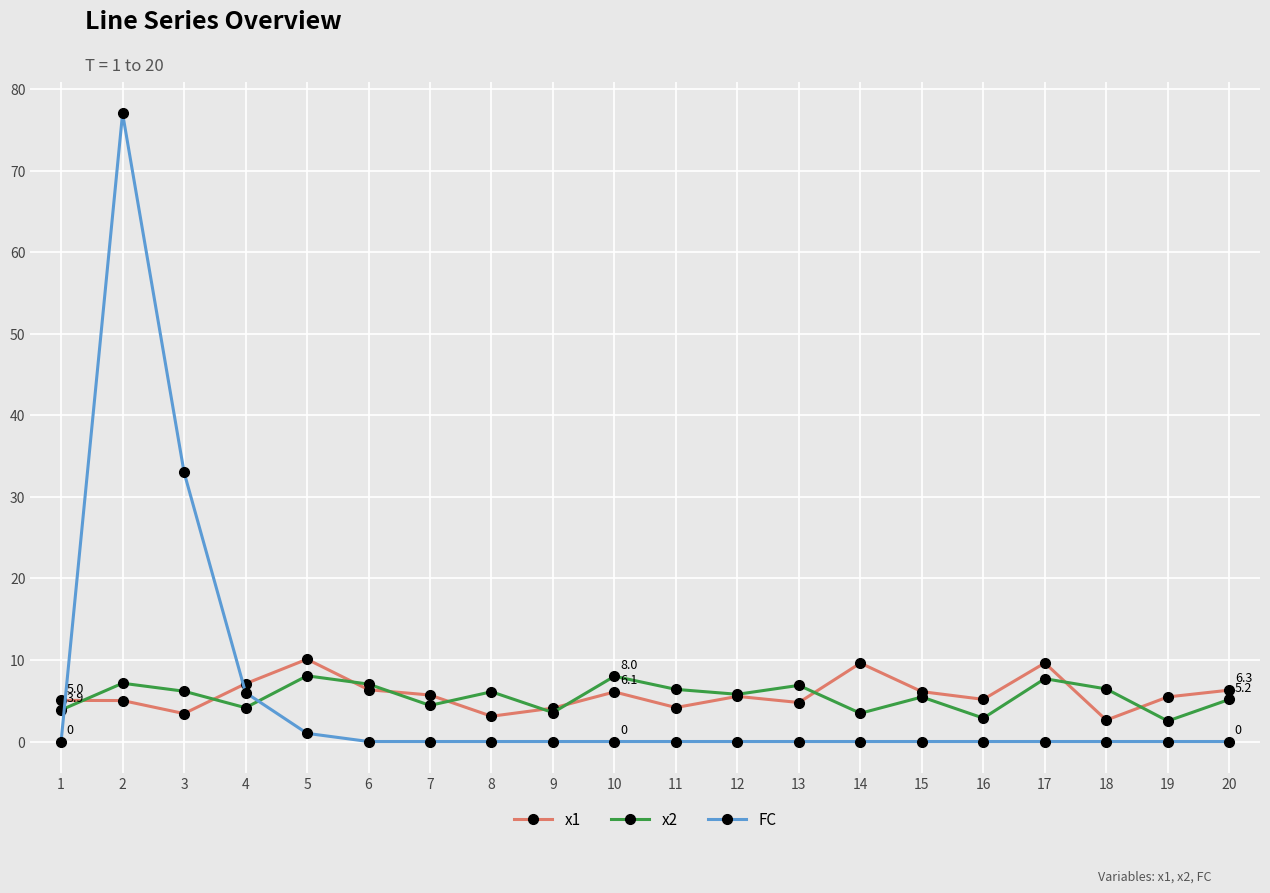

Where is FC nearest to the value 38?

3